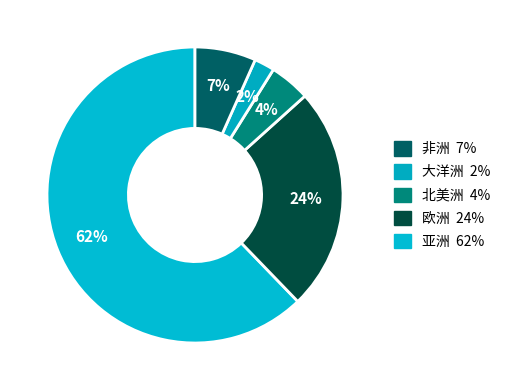

How many slices are in this pie chart?

5